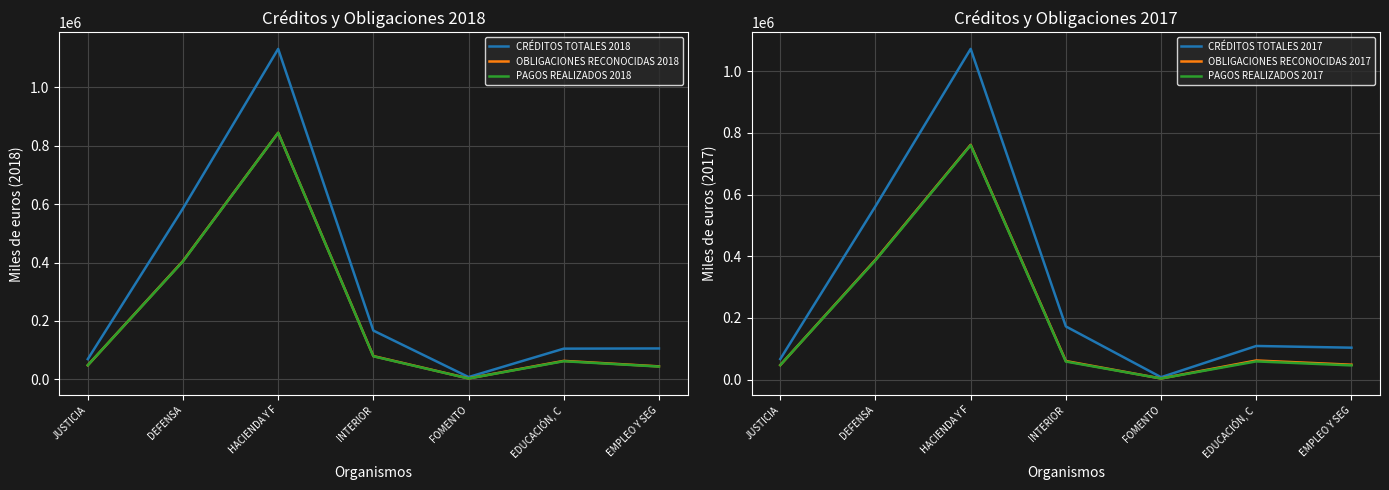

How many lines are shown in the chart?

6